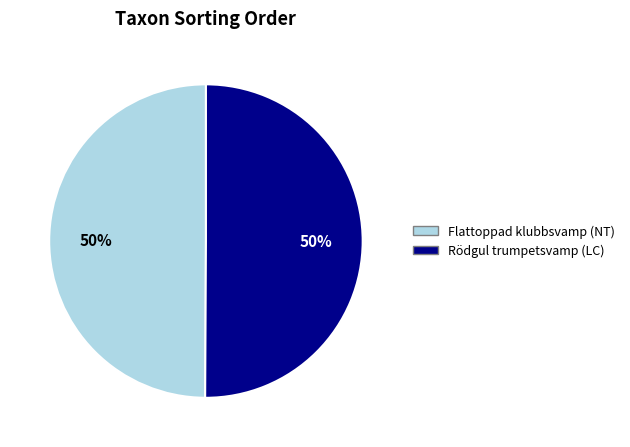

To the nearest percent, what is the average slice percentage?

50%